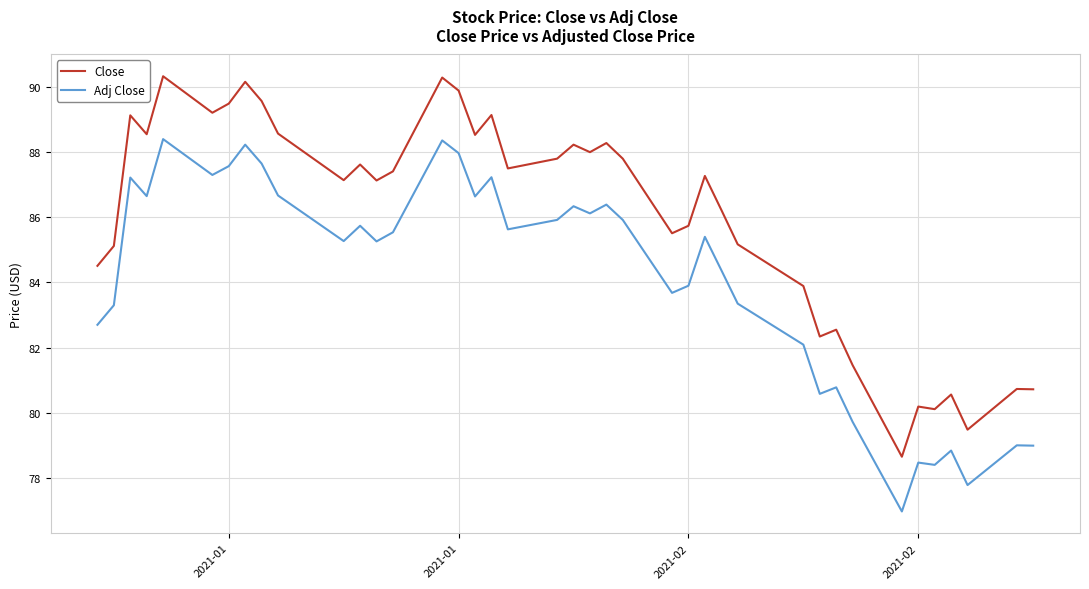

Does the chart have visible grid lines?

Yes